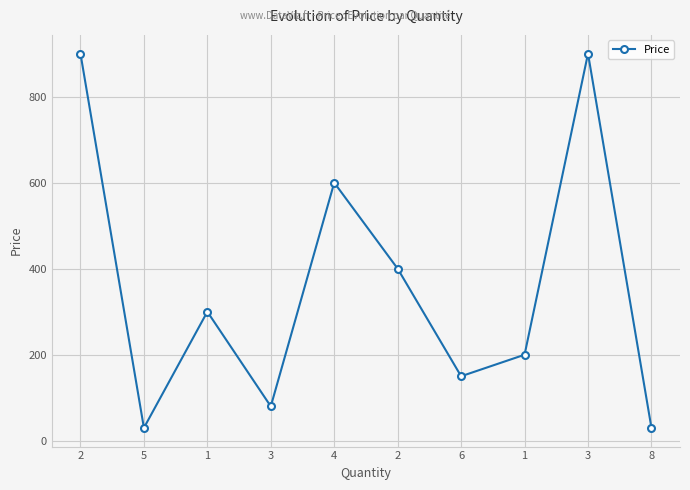

How many lines are shown in the chart?

1